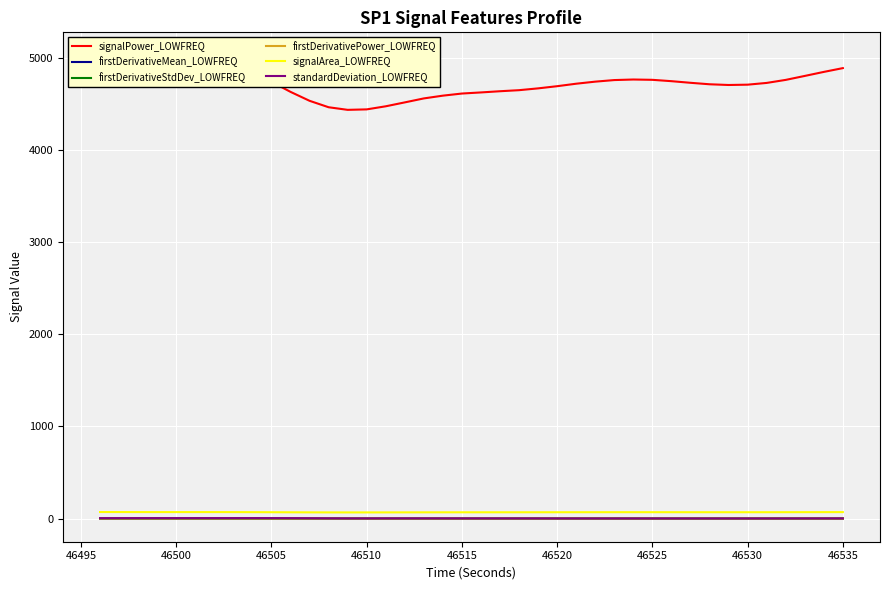

True or false: firstDerivativeStdDev_LOWFREQ has a value of 0.4 at 46535.

True